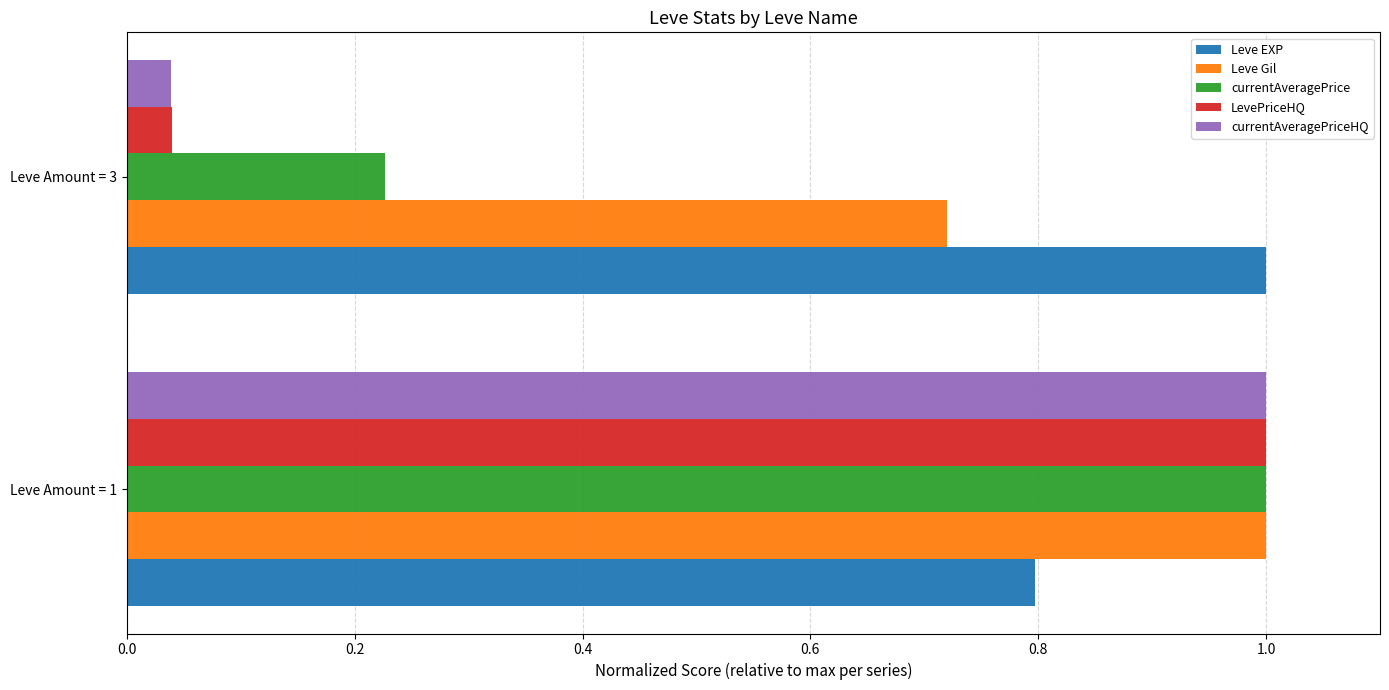

List the labels in order of currentAveragePrice value, smallest first.

Leve Amount = 3, Leve Amount = 1